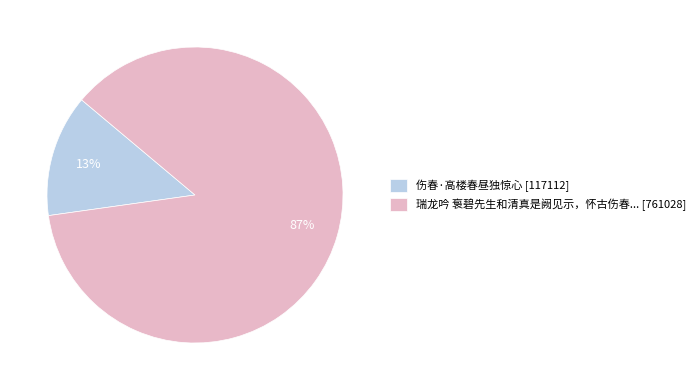

Is there a majority slice in this chart?

Yes